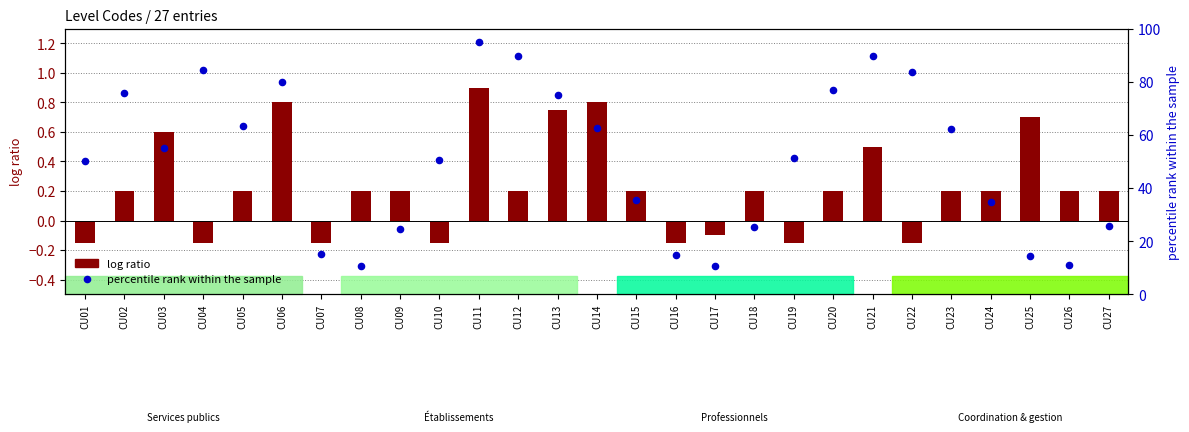

Which series has the largest Y range (max minus min)?

percentile rank within the sample